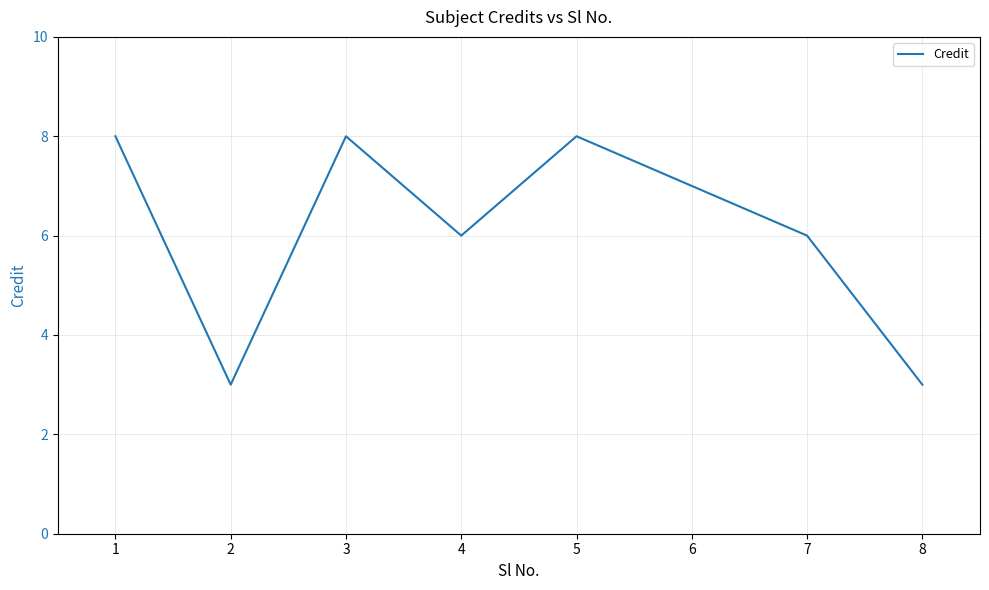

What is the minimum value shown in the chart?

3